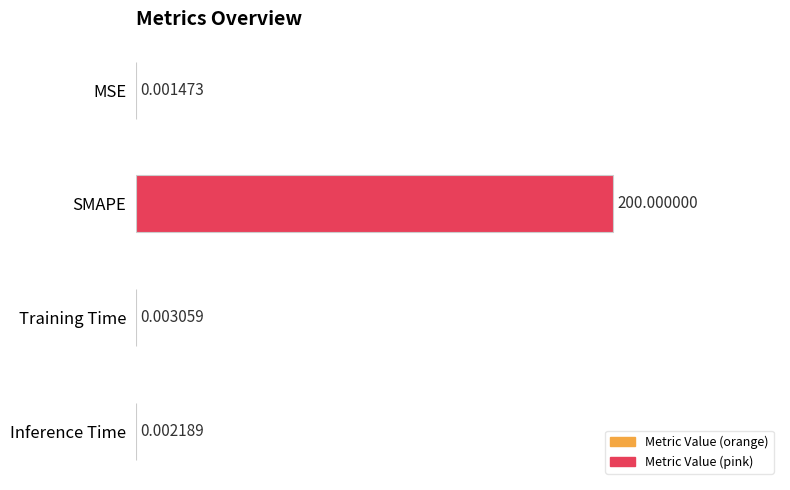

Which category has the highest value across all series?

SMAPE